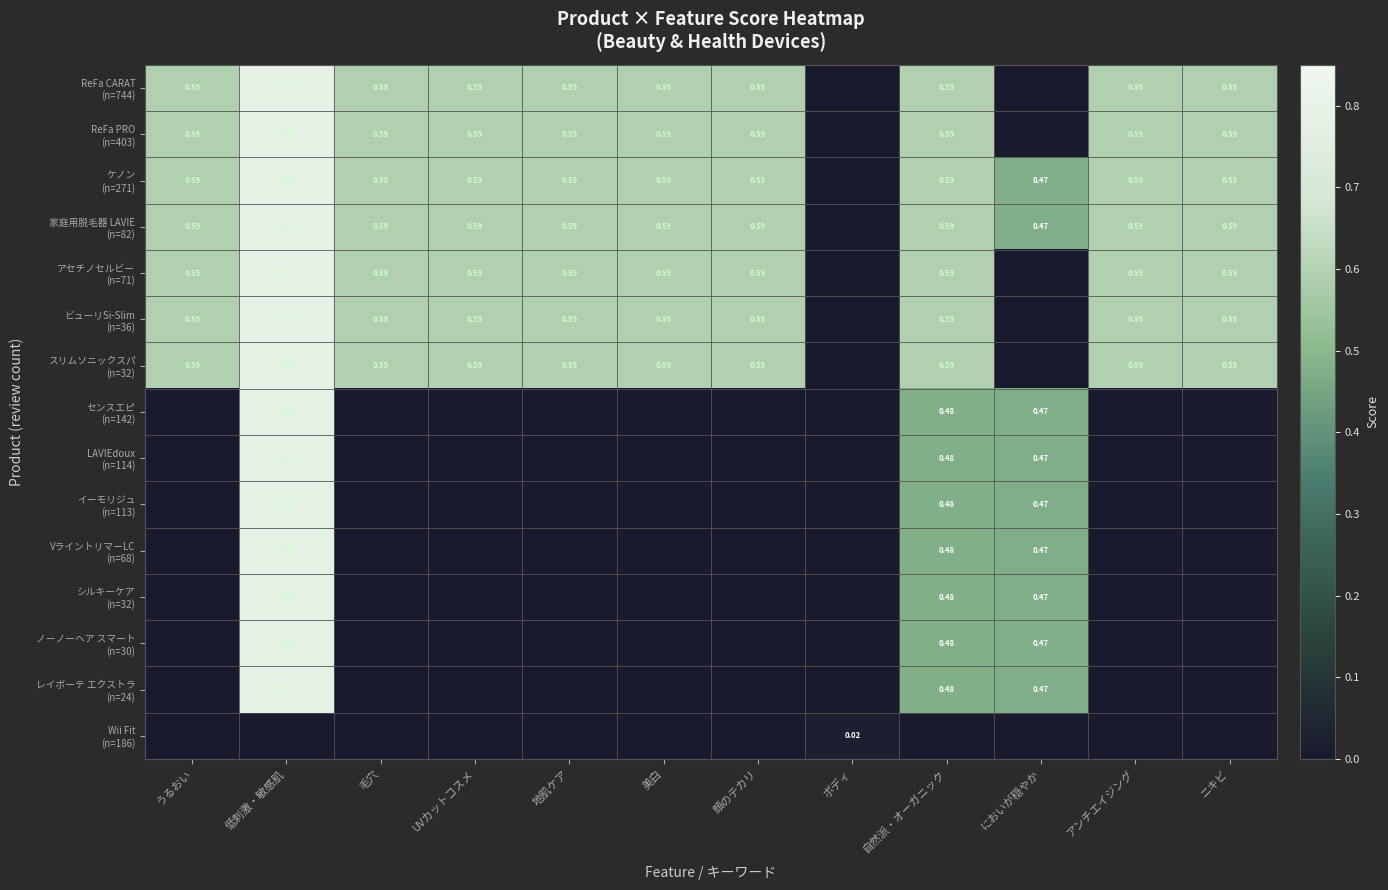

What is the total value across all series at 毛穴?

4.2